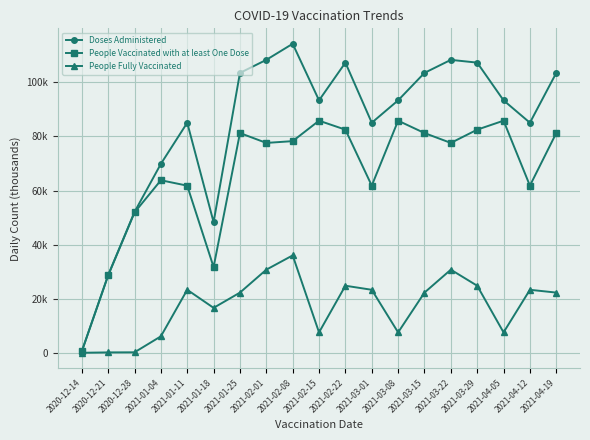

Where is People Vaccinated with at least One Dose nearest to the value 43?

2020-12-28